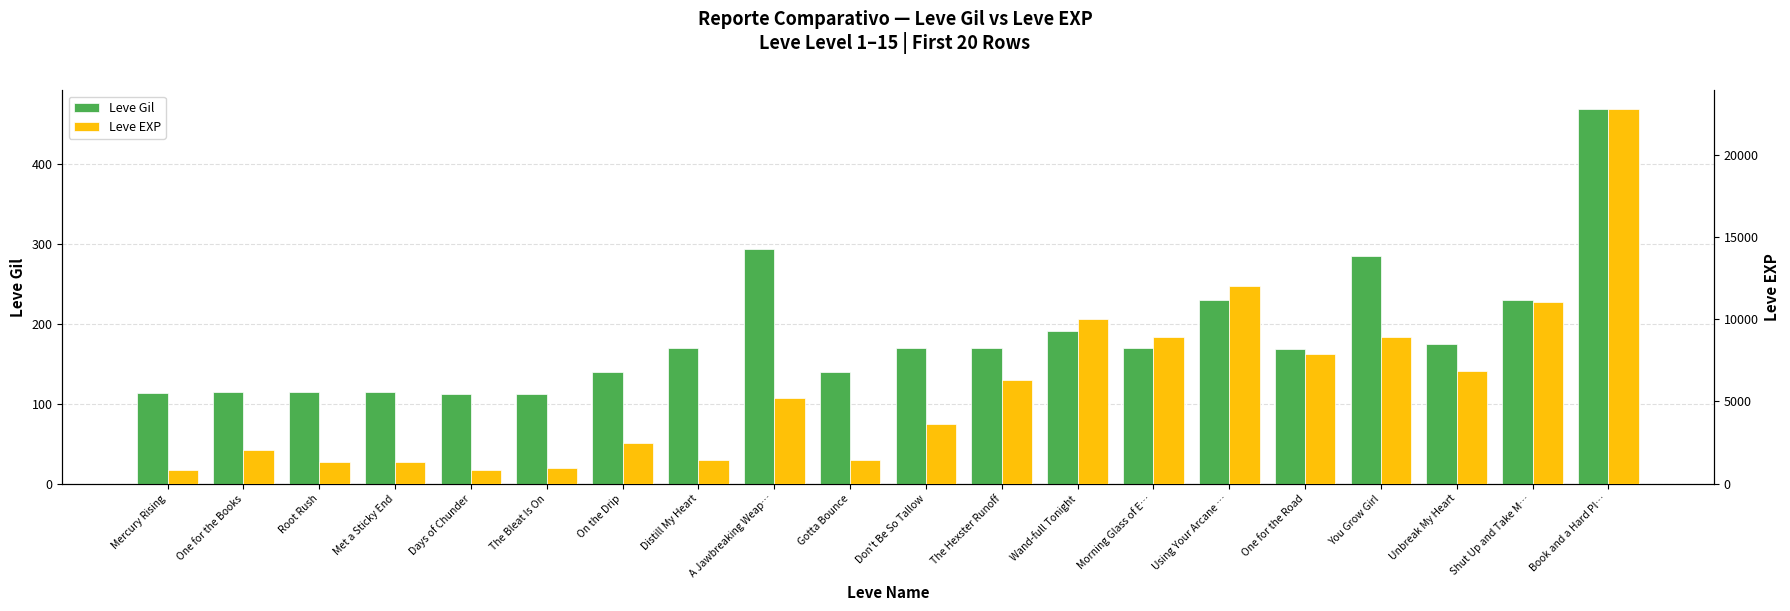

What is the label of the 14th bar from the left?

Morning Glass of E…